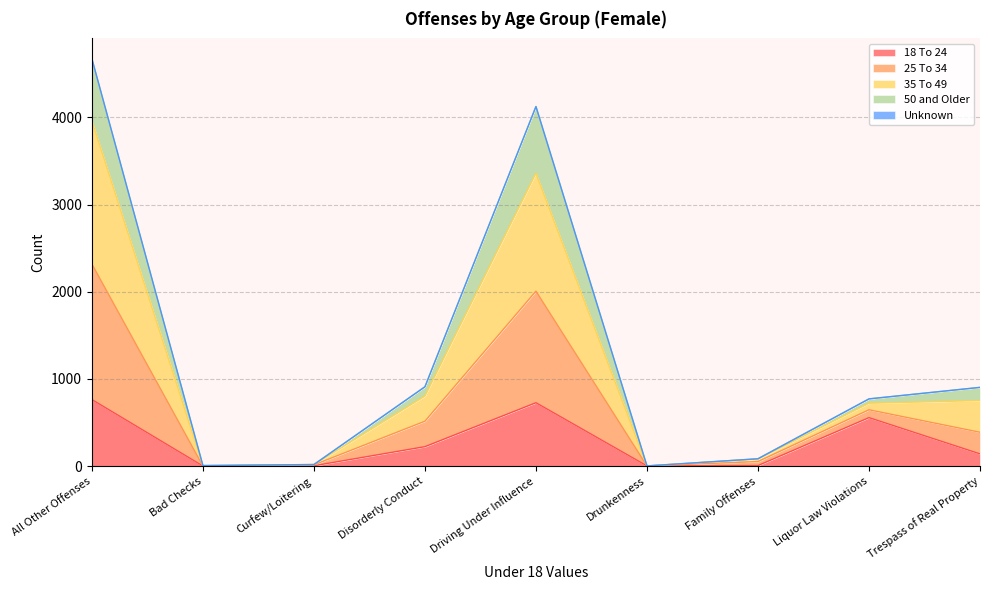

What is the total value across all series at Driving Under Influence?

4124